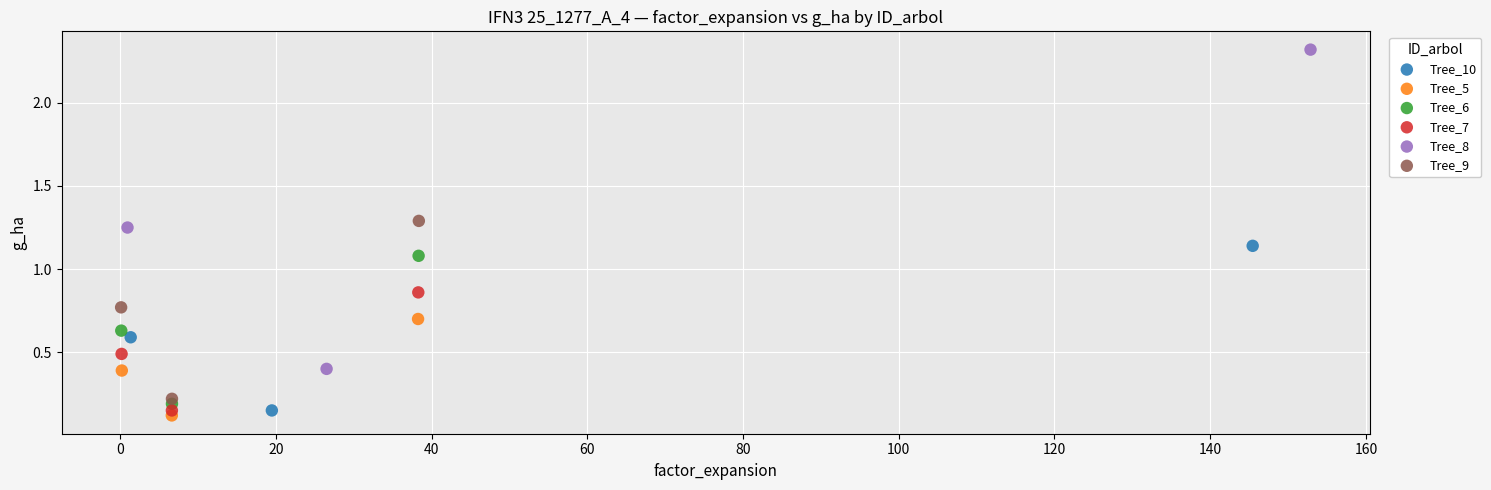

Which series has the widest spread of Y values?

Tree_8